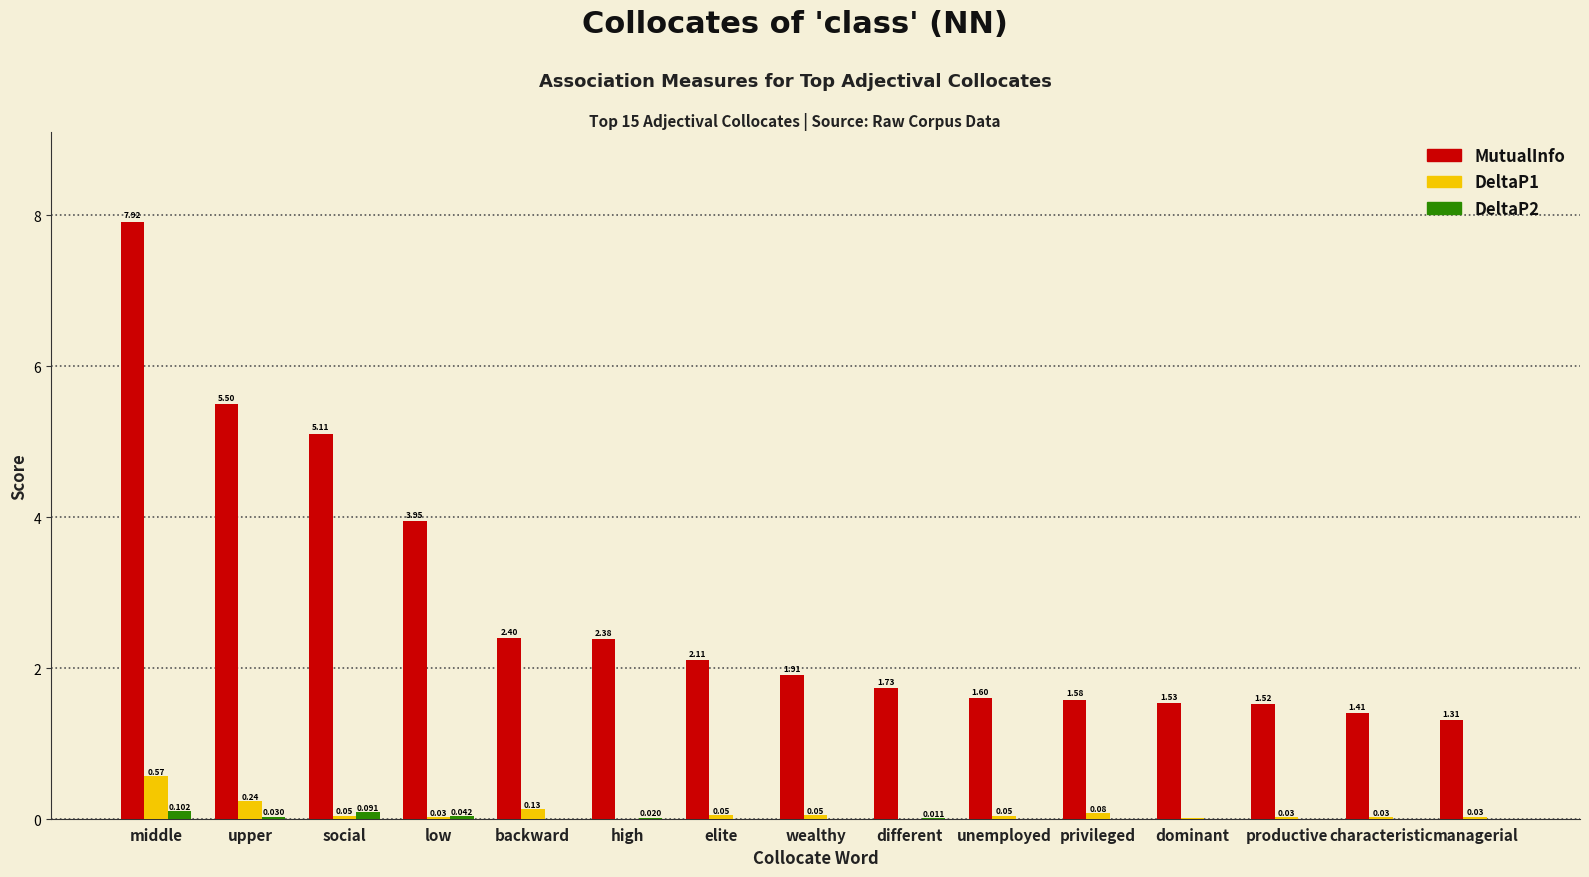

What is the maximum value for MutualInfo?

7.9